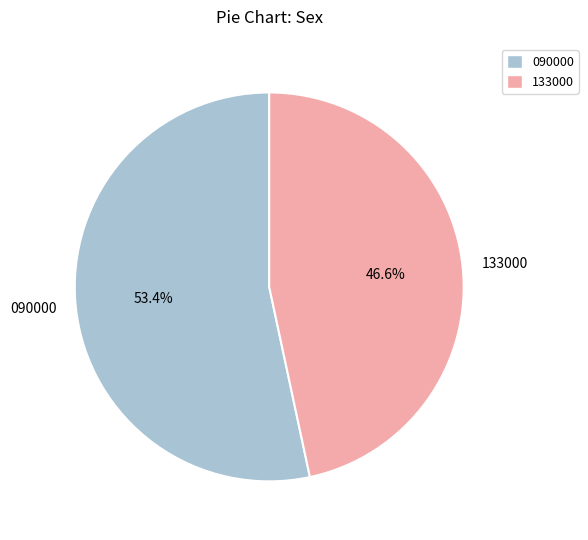

Which slice is the smallest?

133000